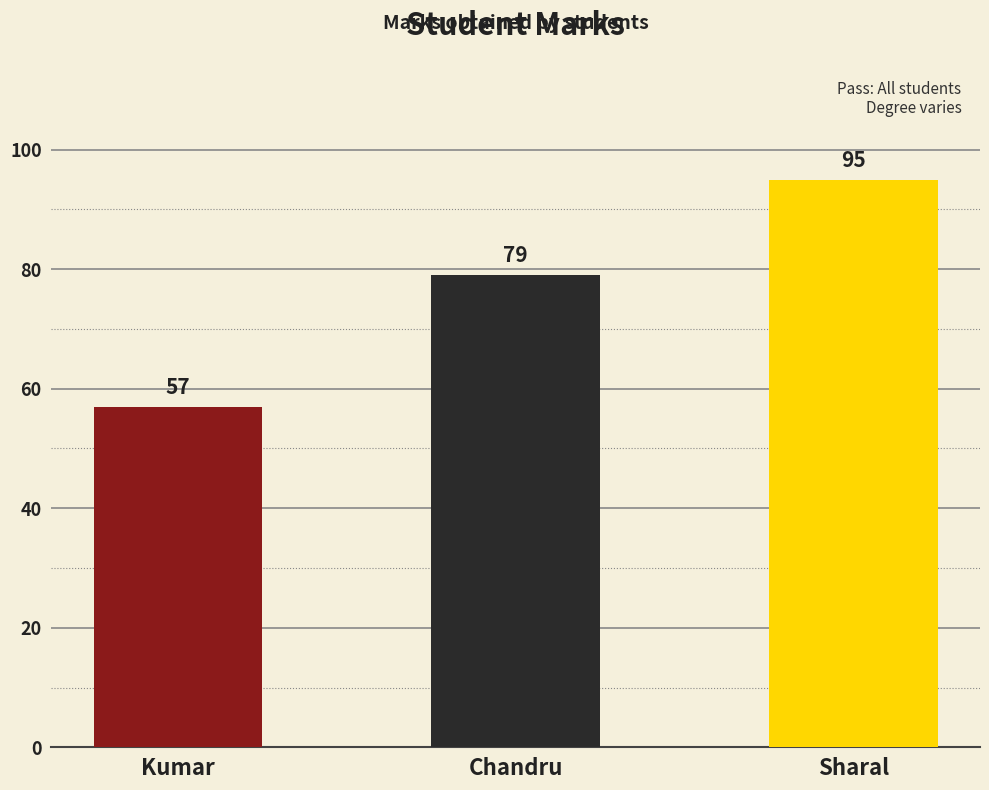

What is the difference between the values at Sharal and Kumar?

38